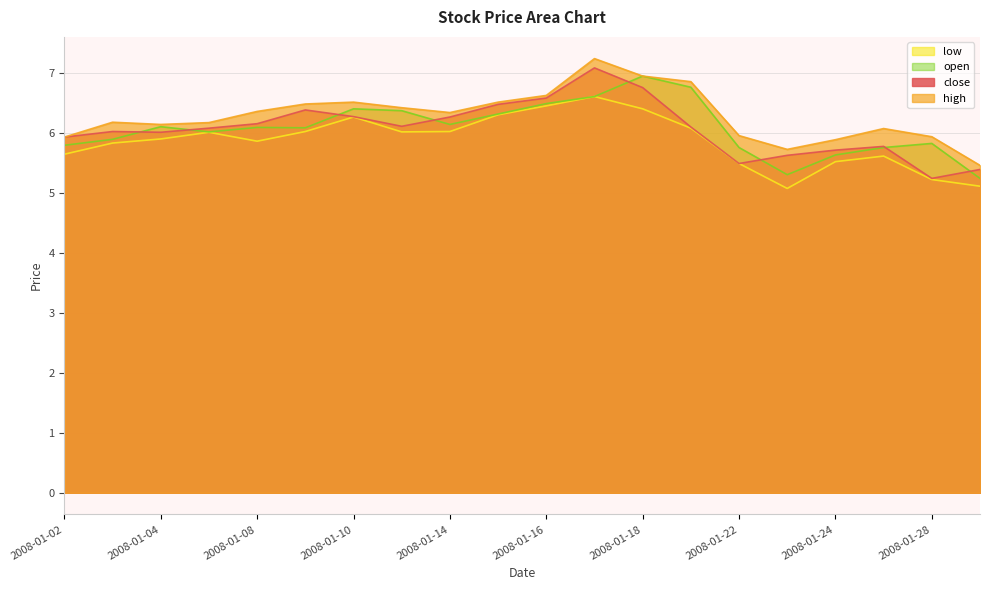

At which category does the chart reach its minimum across all series?

2008-01-23